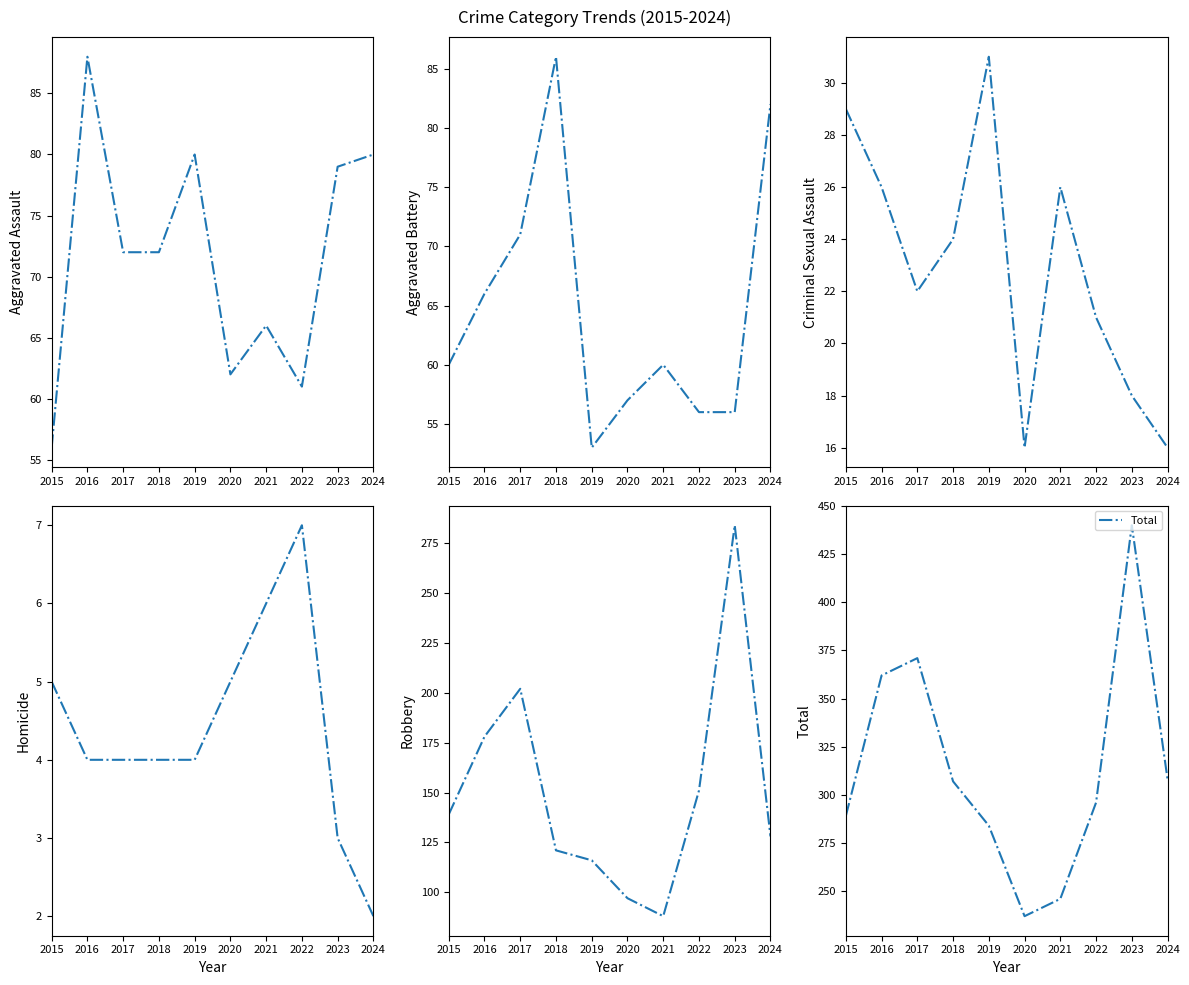

How many data points does each series have?

10